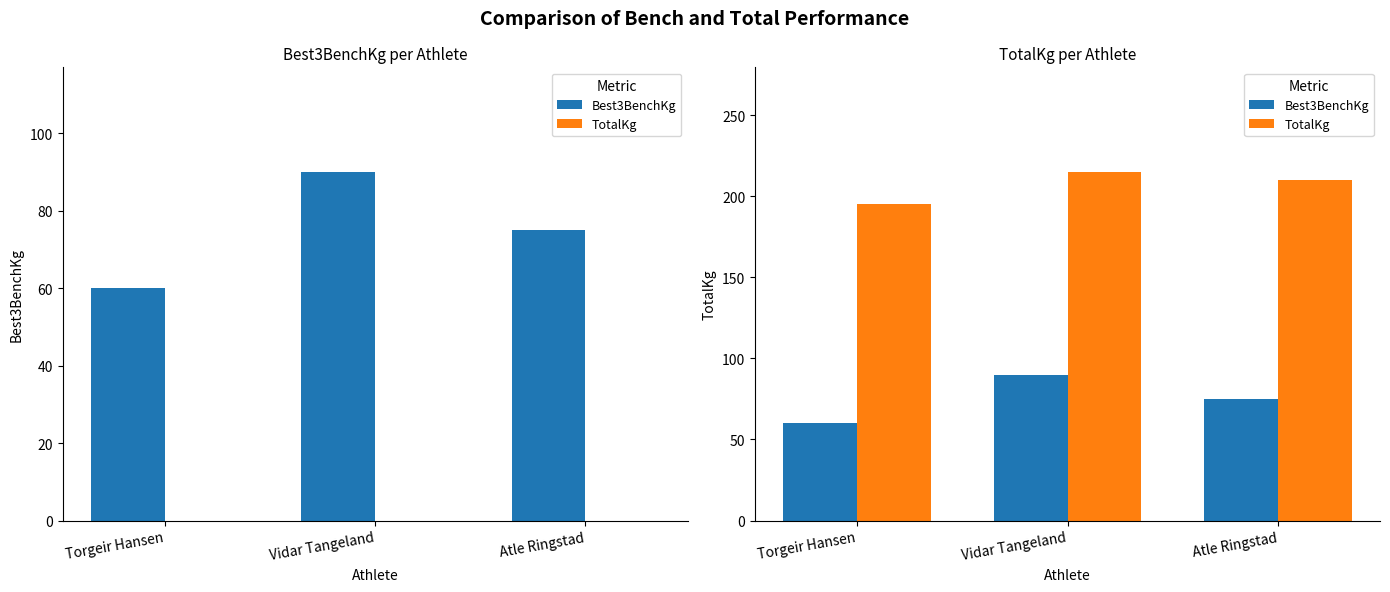

Does the chart contain stacked bars?

No